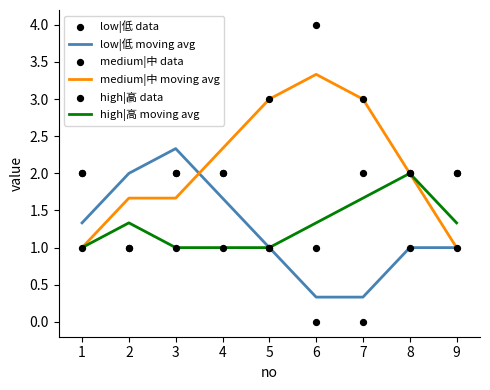

Which series contains the highest Y value?

medium|中 data